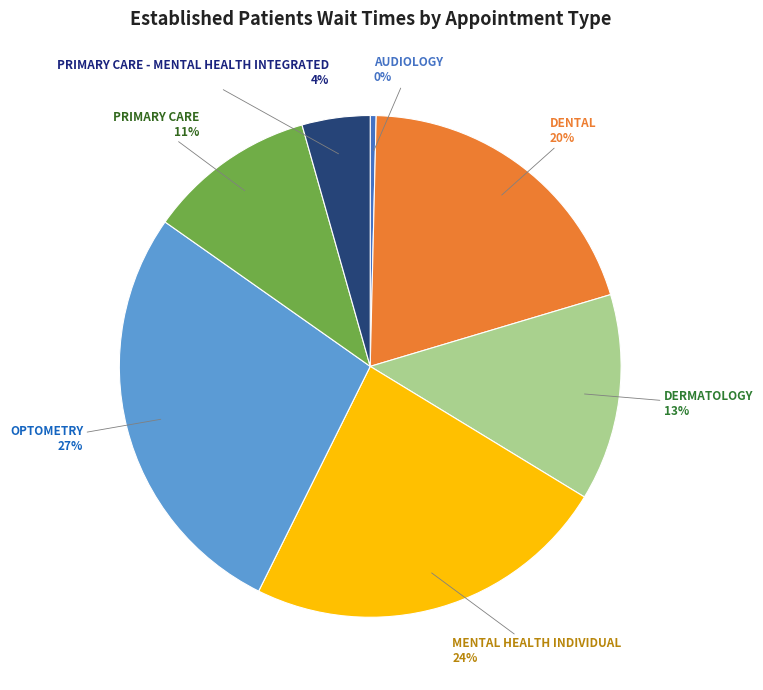

Count the number of slices in the pie.

7